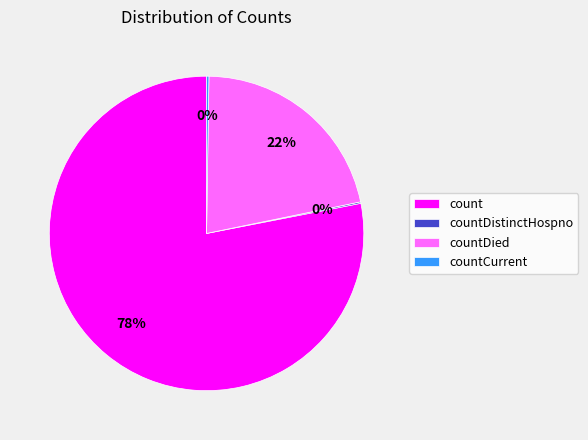

Which slice is the largest?

count